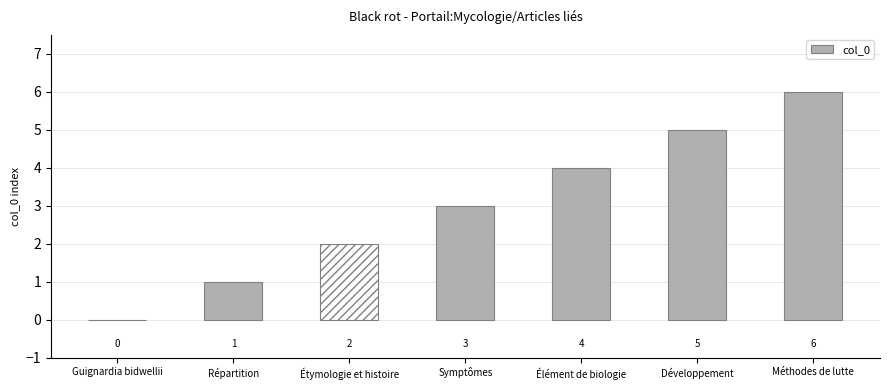

True or false: the data shows 3 at Symptômes.

True